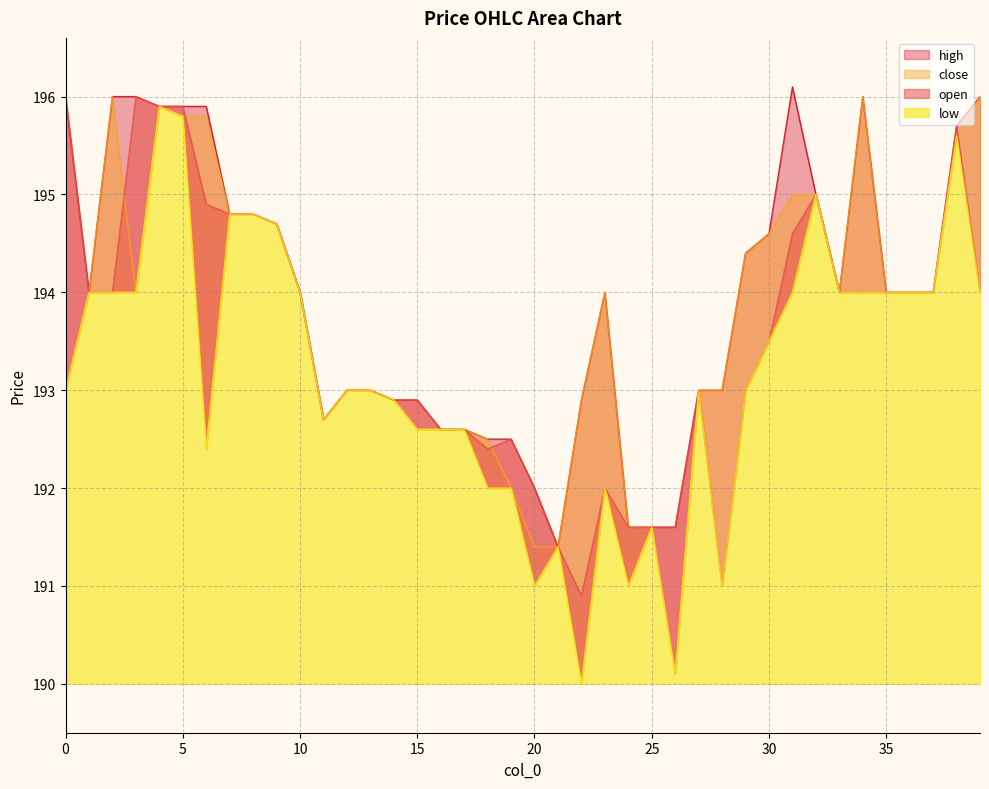

What is the value of the high point at the 25th from the left?

191.6